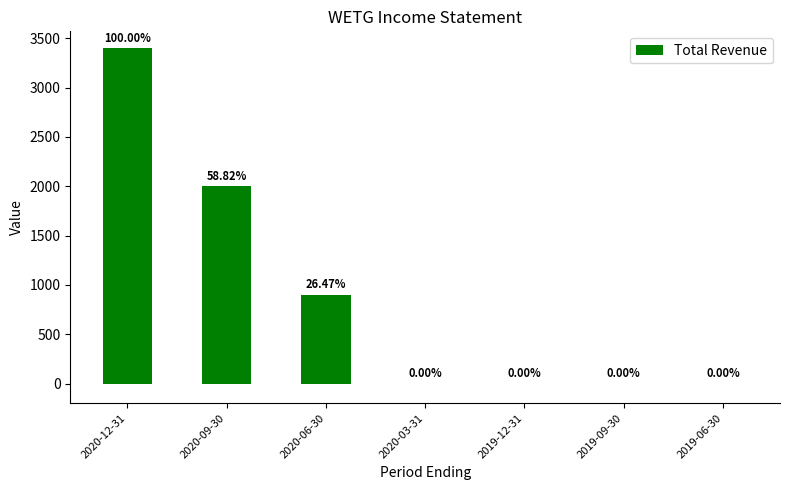

The chart shows a value of 328 at 2020-06-30. True or false?

False